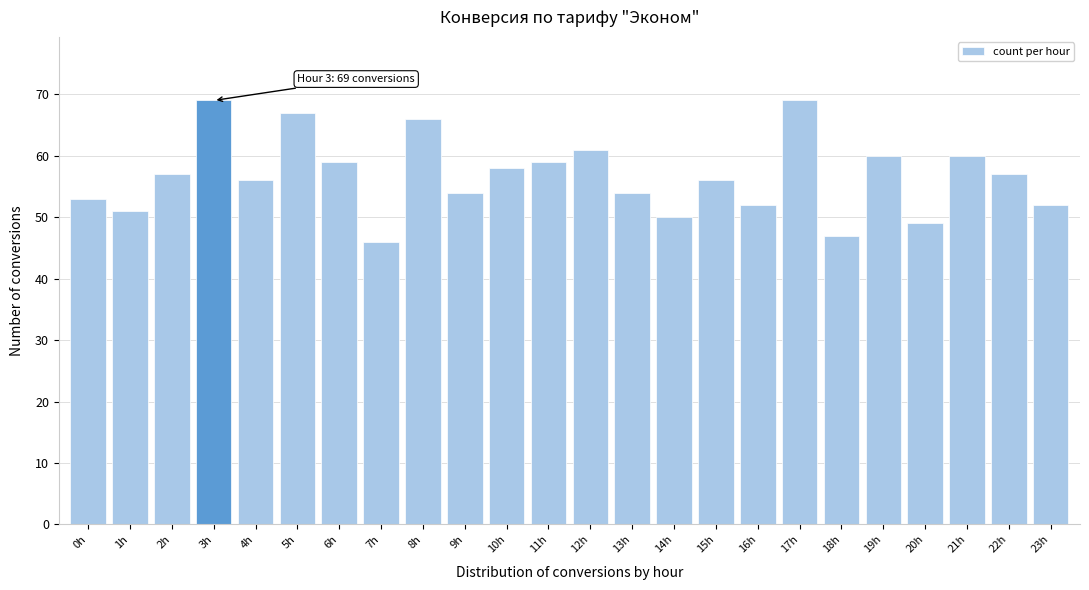

Reading right to left, what are all the values shown in this chart?

23h=52	22h=57	21h=60	20h=49	19h=60	18h=47	17h=69	16h=52	15h=56	14h=50	13h=54	12h=61	11h=59	10h=58	9h=54	8h=66	7h=46	6h=59	5h=67	4h=56	3h=69	2h=57	1h=51	0h=53